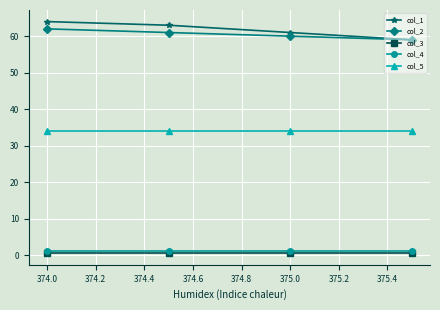

At how many categories does at least one series exceed 29?

4